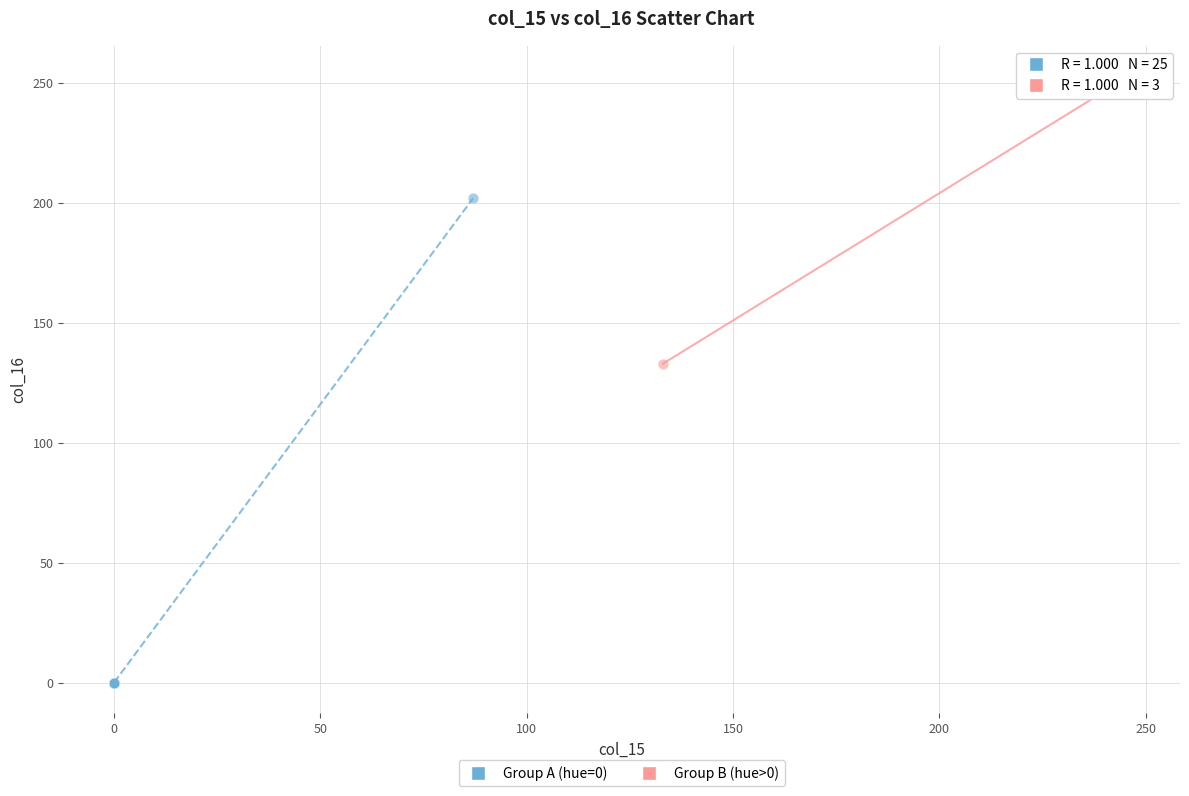

What are all the series names shown in the legend?

Group A (hue=0), Group B (hue>0)